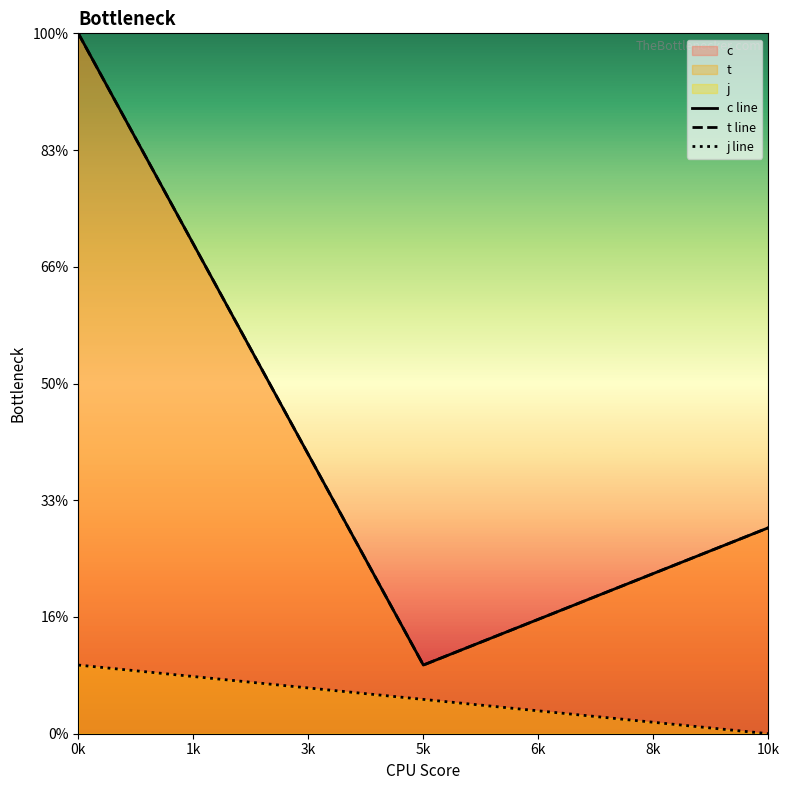

Which series has the largest range (max minus min)?

c line